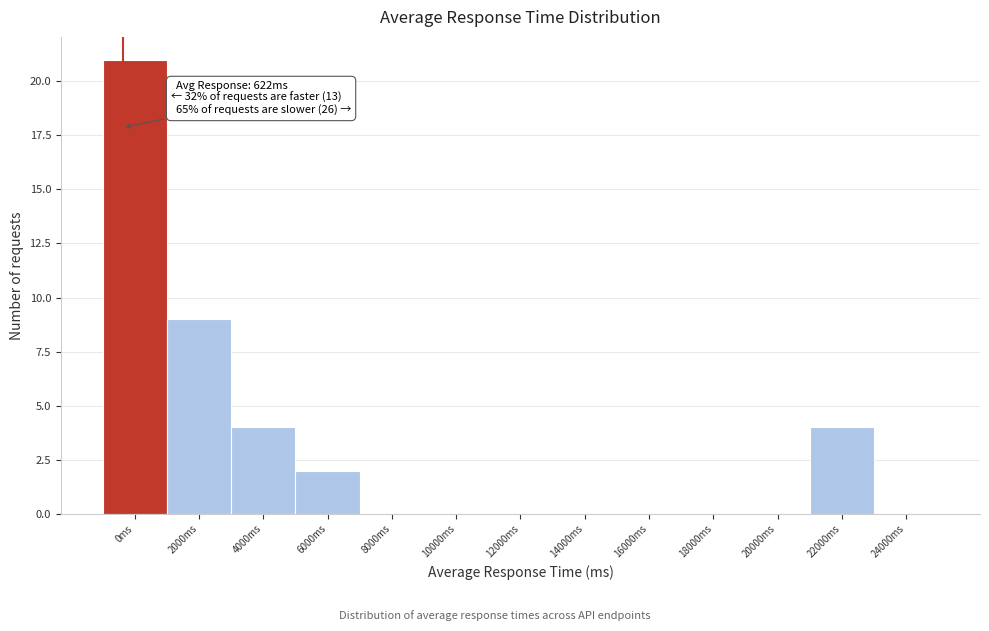

Reading left to right, extract all data points from this chart.

0ms=21	2000ms=9	4000ms=4	6000ms=2	8000ms=0	10000ms=0	12000ms=0	14000ms=0	16000ms=0	18000ms=0	20000ms=0	22000ms=4	24000ms=0